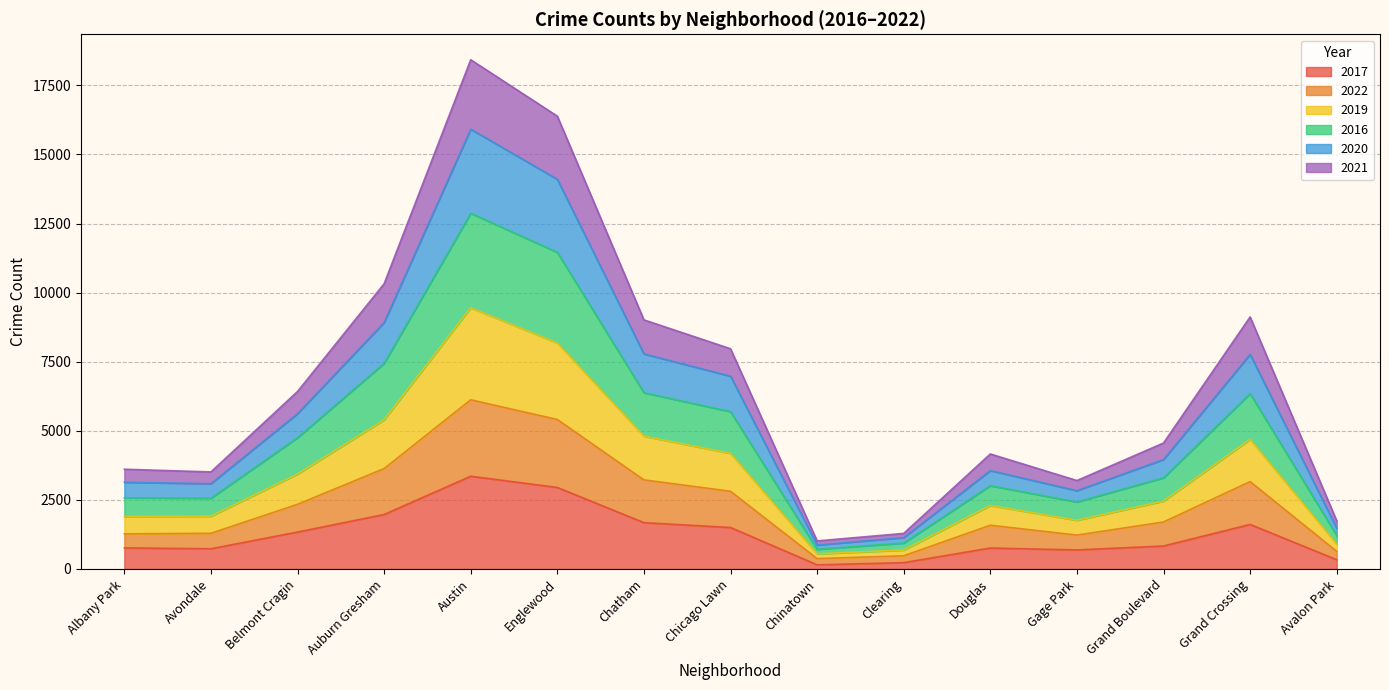

Does the chart display data point markers on the line(s)?

No